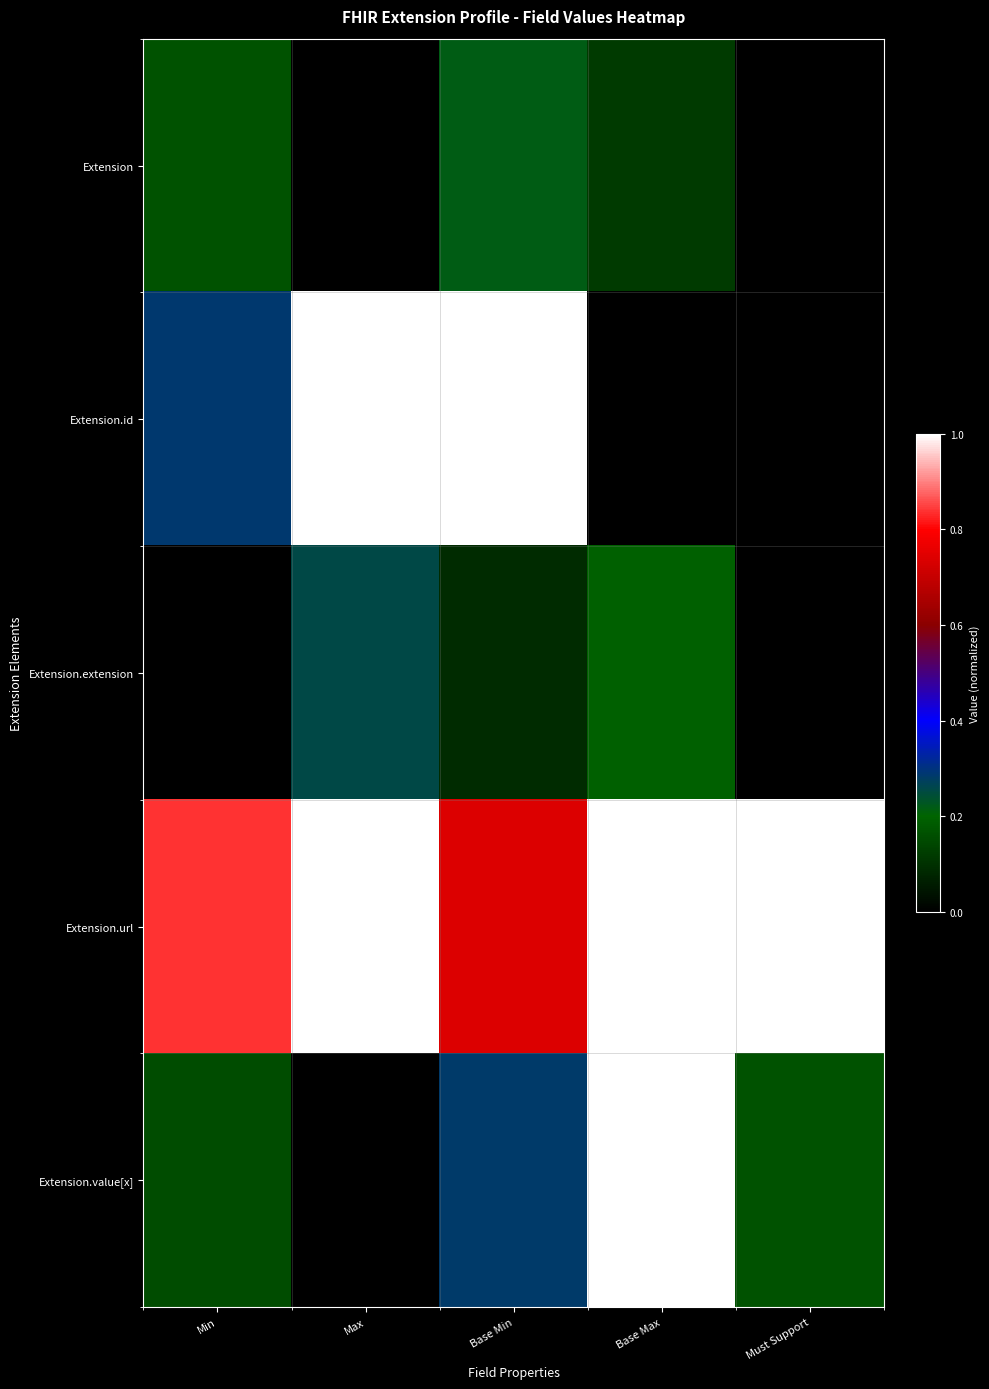

Which series has the largest range (max minus min)?

Extension.id